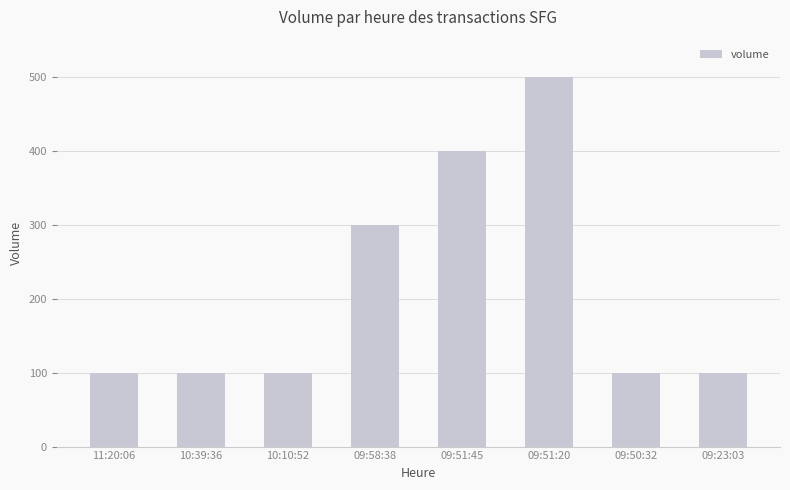

What is the difference between the second highest and minimum values?

300